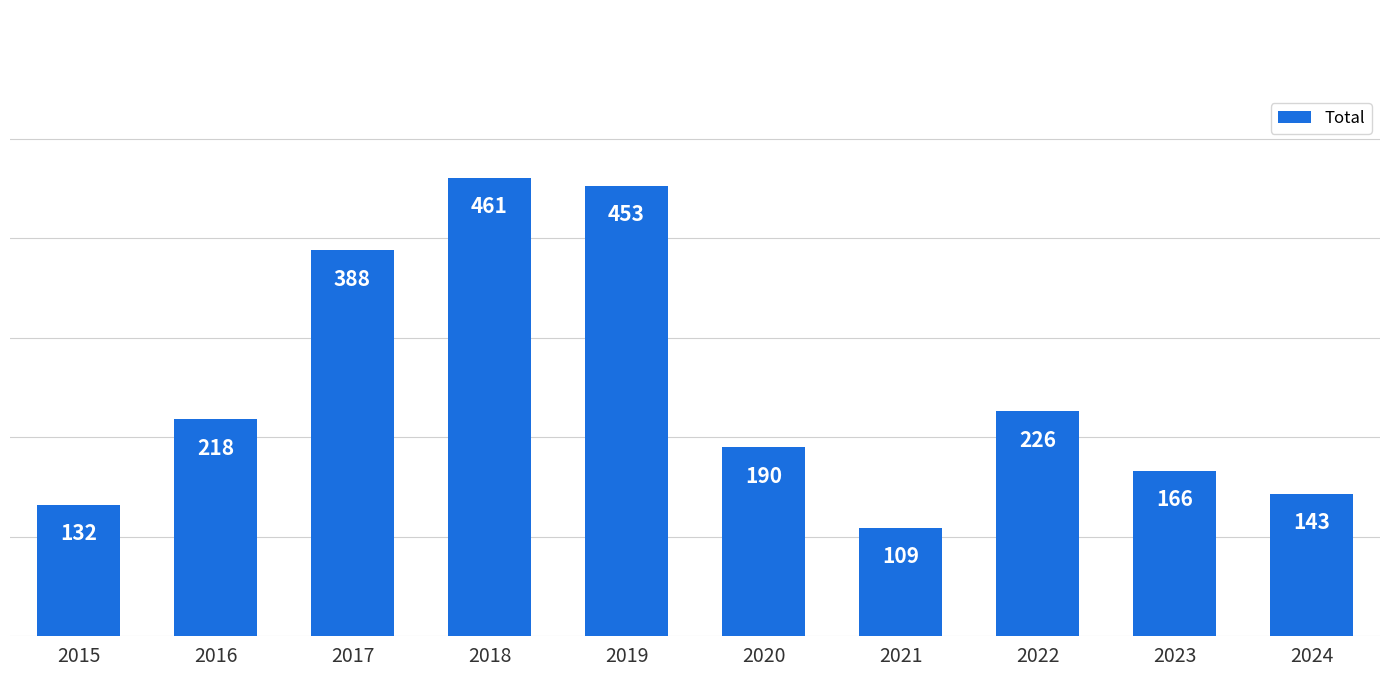

What is the minimum value shown in the chart?

109